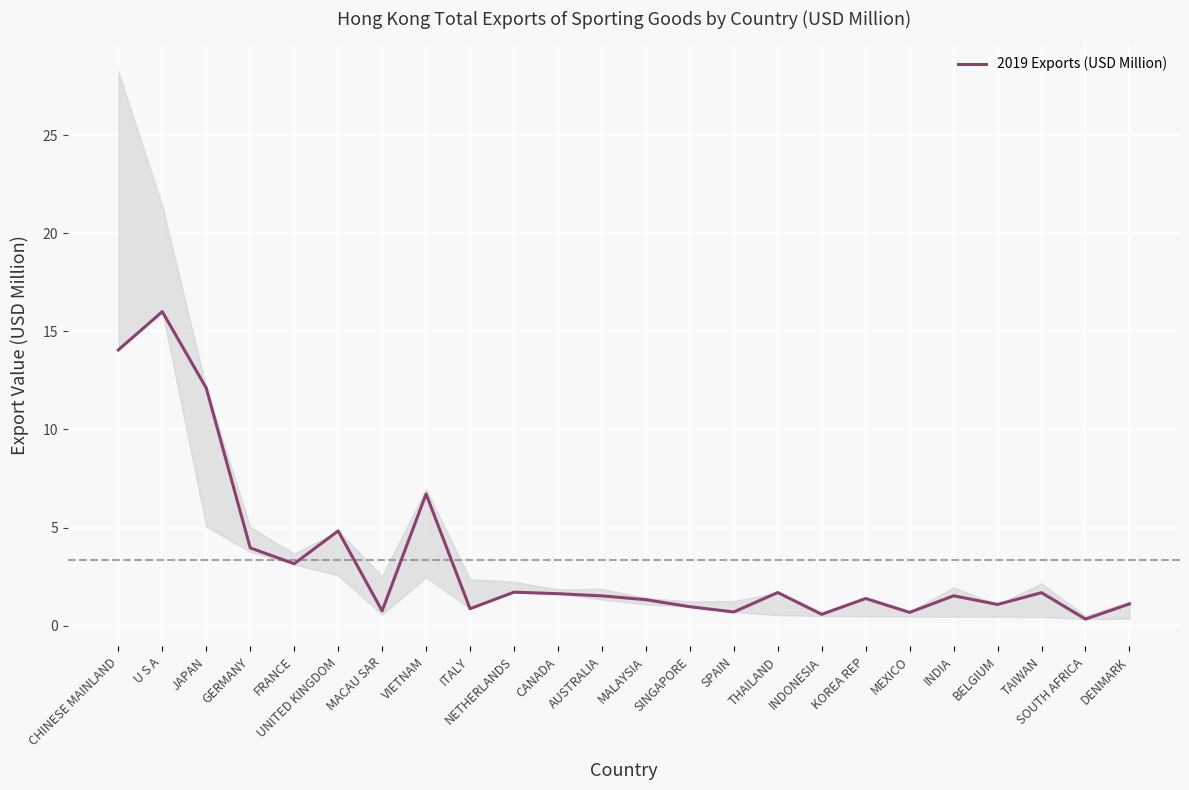

Which has a higher value, TAIWAN or U S A?

U S A